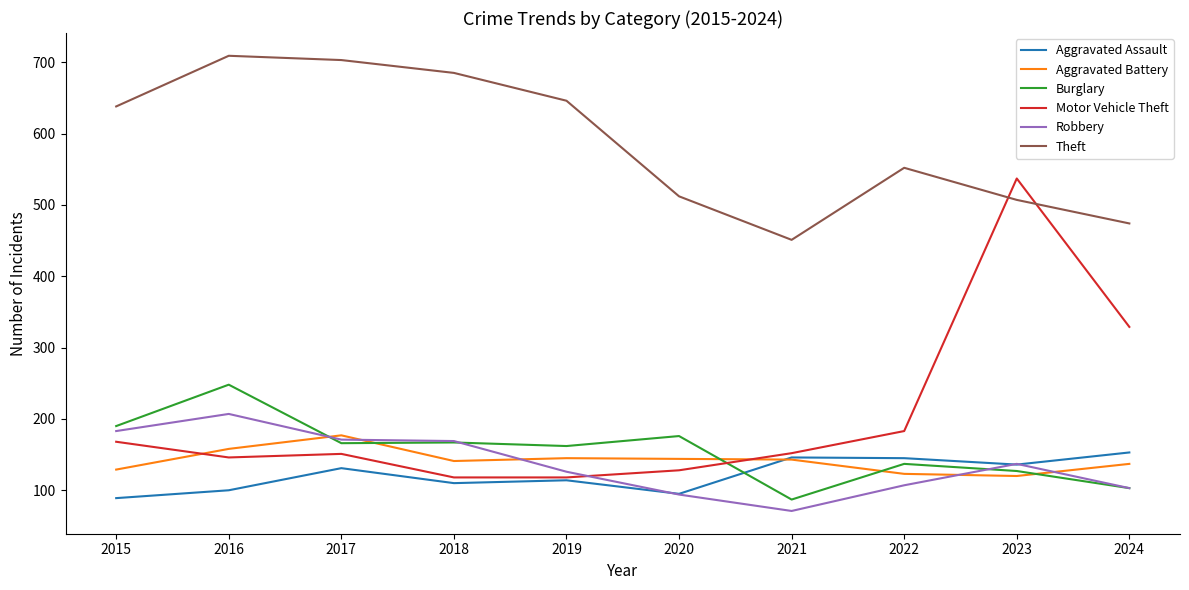

Which series has the largest total across all categories?

Theft